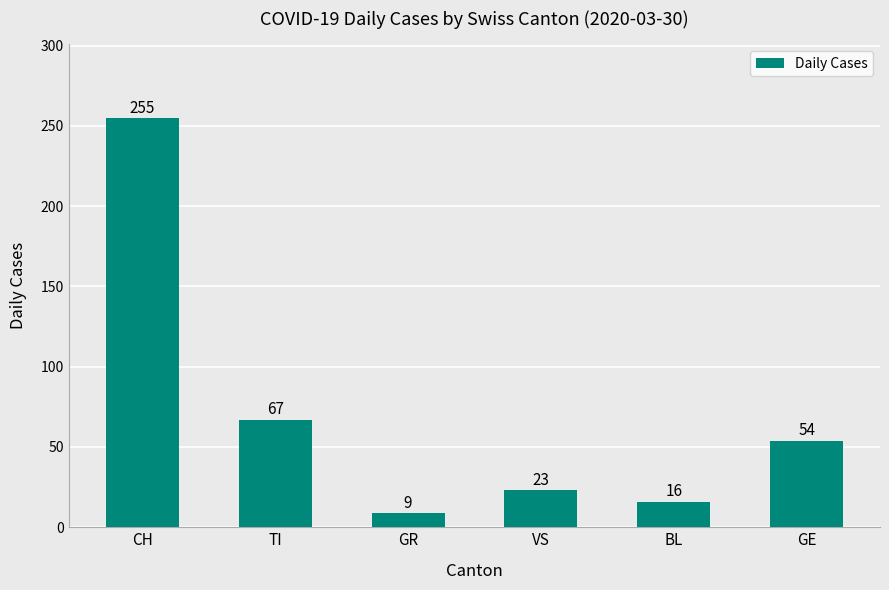

Reading left to right, list all the values displayed in this chart.

255	67	9	23	16	54